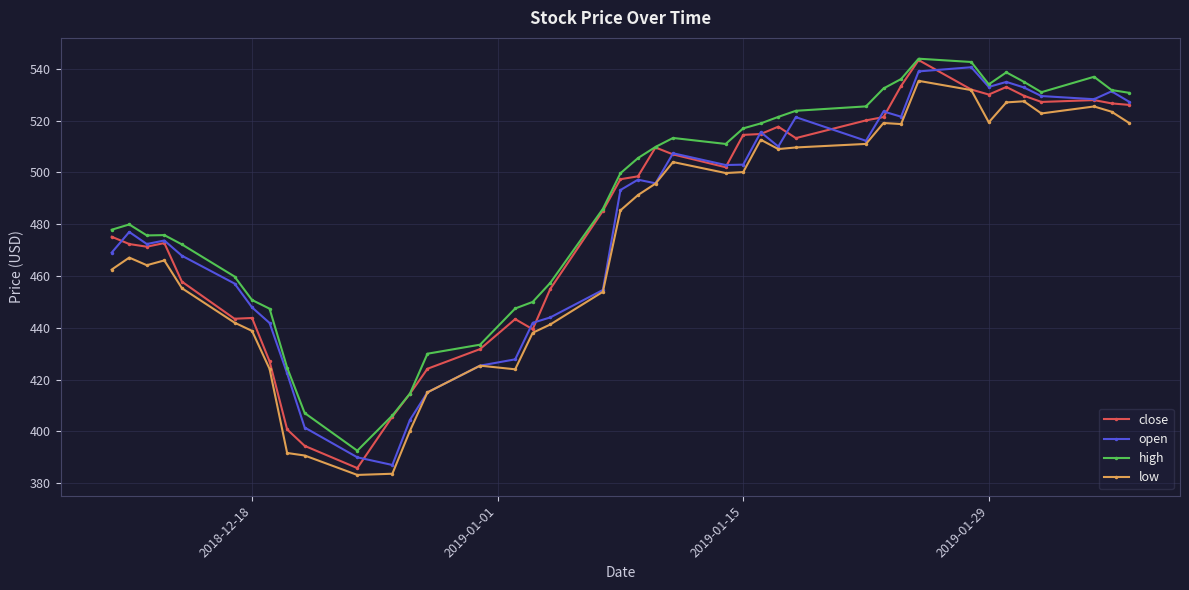

Does the chart have visible grid lines?

Yes